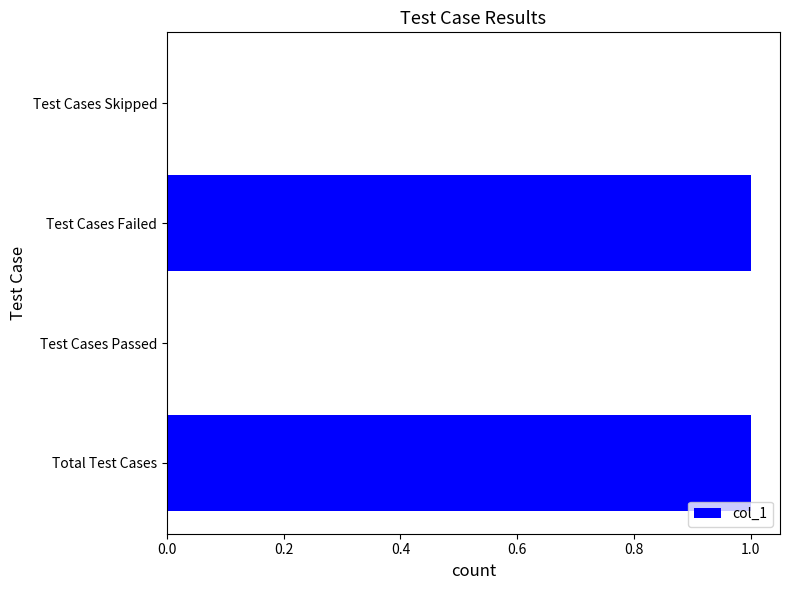

How many values are between 0 and 1?

4